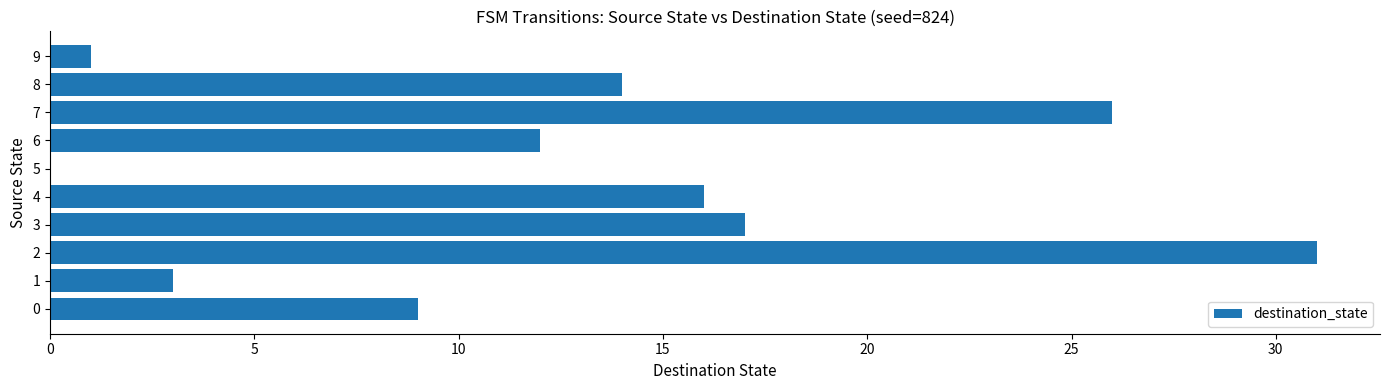

Reading top to bottom, list all the values displayed in this chart.

9=1	8=14	7=26	6=12	5=0	4=16	3=17	2=31	1=3	0=9